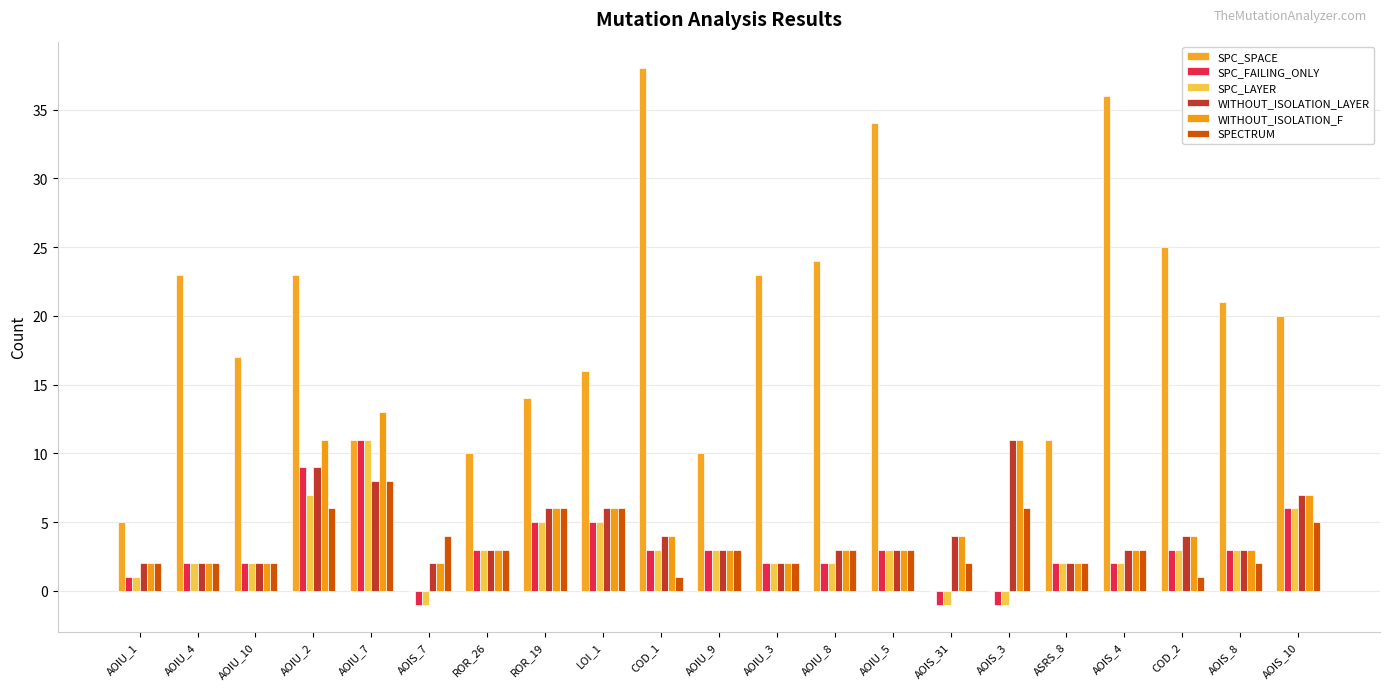

Reading left to right, extract all data points from this chart.

SPC_SPACE: AOIU_1=5	AOIU_4=23	AOIU_10=17	AOIU_2=23	AOIU_7=11	AOIS_7=0	ROR_26=10	ROR_19=14	LOI_1=16	COD_1=38	AOIU_9=10	AOIU_3=23	AOIU_8=24	AOIU_5=34	AOIS_31=0	AOIS_3=0	ASRS_8=11	AOIS_4=36	COD_2=25	AOIS_8=21	AOIS_10=20
SPC_FAILING_ONLY: AOIU_1=1	AOIU_4=2	AOIU_10=2	AOIU_2=9	AOIU_7=11	AOIS_7=-1	ROR_26=3	ROR_19=5	LOI_1=5	COD_1=3	AOIU_9=3	AOIU_3=2	AOIU_8=2	AOIU_5=3	AOIS_31=-1	AOIS_3=-1	ASRS_8=2	AOIS_4=2	COD_2=3	AOIS_8=3	AOIS_10=6
SPC_LAYER: AOIU_1=1	AOIU_4=2	AOIU_10=2	AOIU_2=7	AOIU_7=11	AOIS_7=-1	ROR_26=3	ROR_19=5	LOI_1=5	COD_1=3	AOIU_9=3	AOIU_3=2	AOIU_8=2	AOIU_5=3	AOIS_31=-1	AOIS_3=-1	ASRS_8=2	AOIS_4=2	COD_2=3	AOIS_8=3	AOIS_10=6
WITHOUT_ISOLATION_LAYER: AOIU_1=2	AOIU_4=2	AOIU_10=2	AOIU_2=9	AOIU_7=8	AOIS_7=2	ROR_26=3	ROR_19=6	LOI_1=6	COD_1=4	AOIU_9=3	AOIU_3=2	AOIU_8=3	AOIU_5=3	AOIS_31=4	AOIS_3=11	ASRS_8=2	AOIS_4=3	COD_2=4	AOIS_8=3	AOIS_10=7
WITHOUT_ISOLATION_F: AOIU_1=2	AOIU_4=2	AOIU_10=2	AOIU_2=11	AOIU_7=13	AOIS_7=2	ROR_26=3	ROR_19=6	LOI_1=6	COD_1=4	AOIU_9=3	AOIU_3=2	AOIU_8=3	AOIU_5=3	AOIS_31=4	AOIS_3=11	ASRS_8=2	AOIS_4=3	COD_2=4	AOIS_8=3	AOIS_10=7
SPECTRUM: AOIU_1=2	AOIU_4=2	AOIU_10=2	AOIU_2=6	AOIU_7=8	AOIS_7=4	ROR_26=3	ROR_19=6	LOI_1=6	COD_1=1	AOIU_9=3	AOIU_3=2	AOIU_8=3	AOIU_5=3	AOIS_31=2	AOIS_3=6	ASRS_8=2	AOIS_4=3	COD_2=1	AOIS_8=2	AOIS_10=5